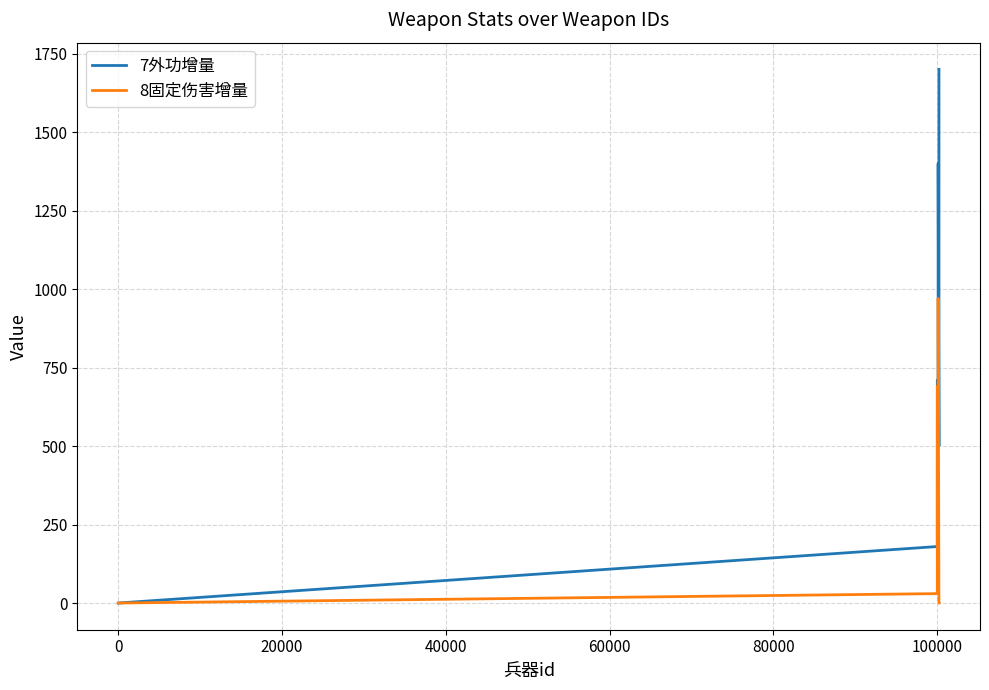

List the series in order of their peak value, highest first.

7外功增量, 8固定伤害增量